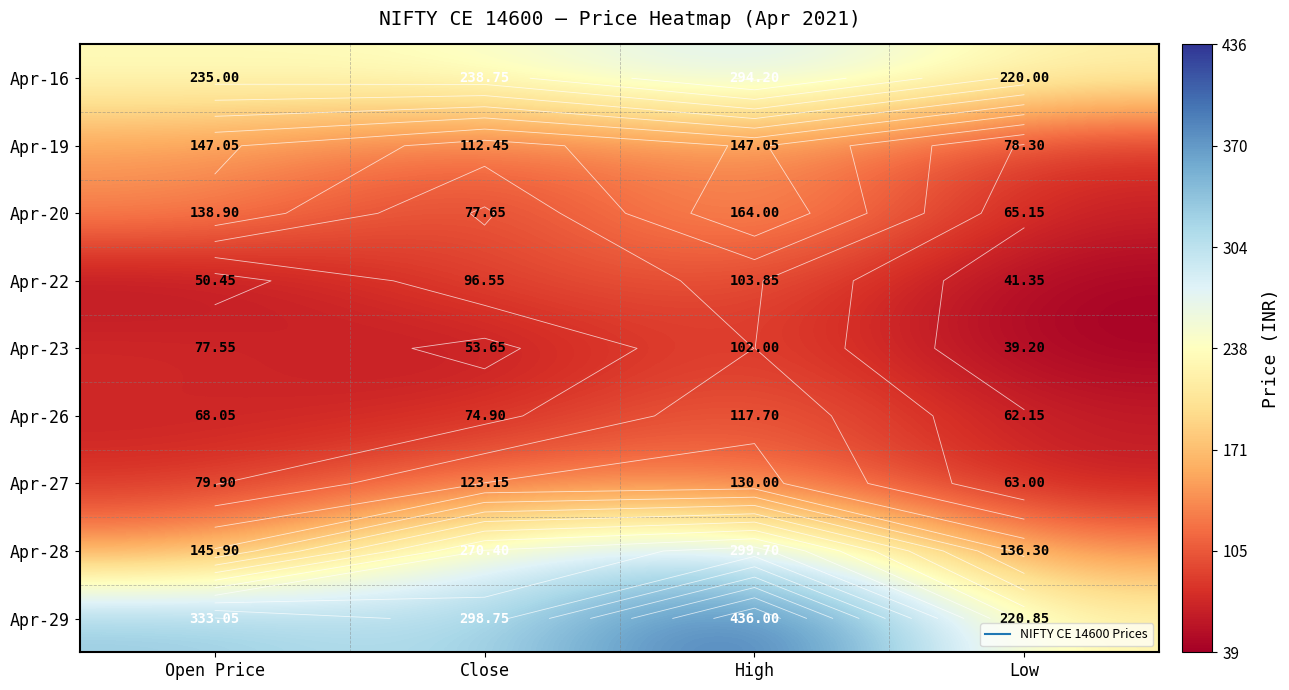

What is the highest value of the Apr-23 series?

102.0